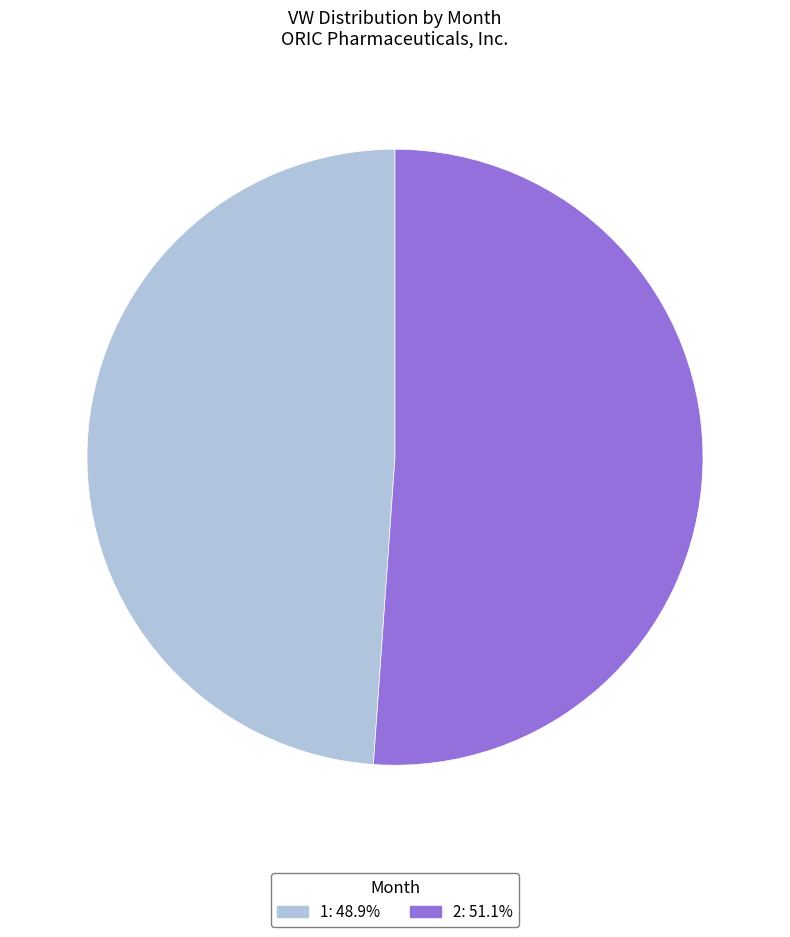

Is it true that 2 is 51% of the pie?

True